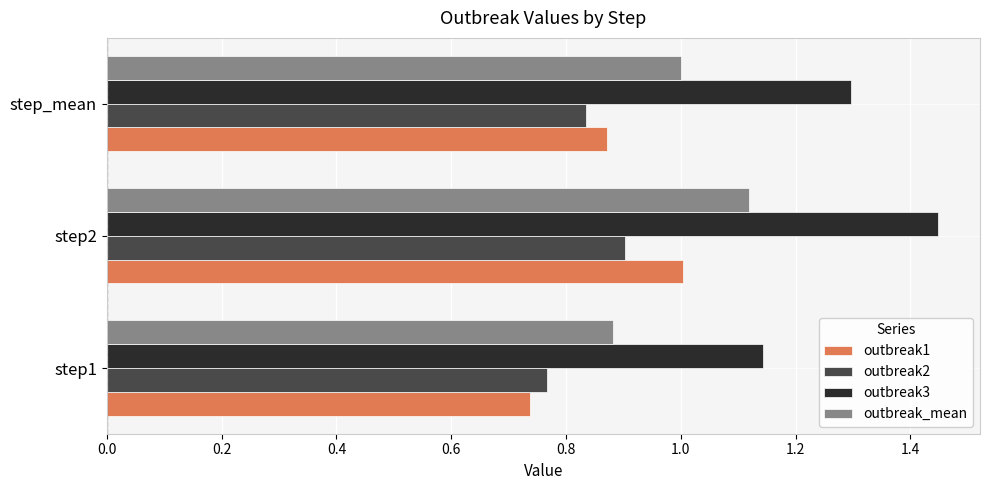

At which category does the chart reach its minimum across all series?

step1